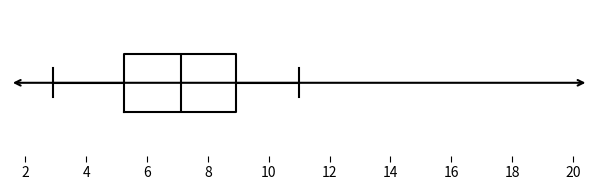

Transcribe this box plot: give where the median line is, the range the box spans, and where the two whiskers end, as read against the x-axis. The values are not printed on the chart, so give them approximately, as read against the axis.

median 7.2, box 5.2 to 9.0, whiskers 3.0 to 11.0